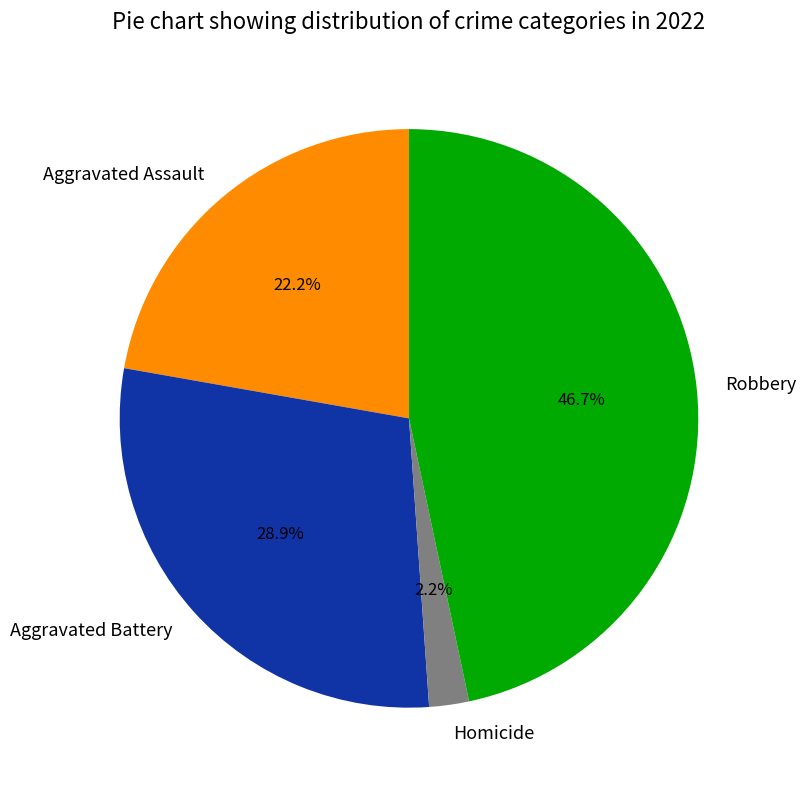

What percentage is the Robbery slice, to the nearest percent?

47%